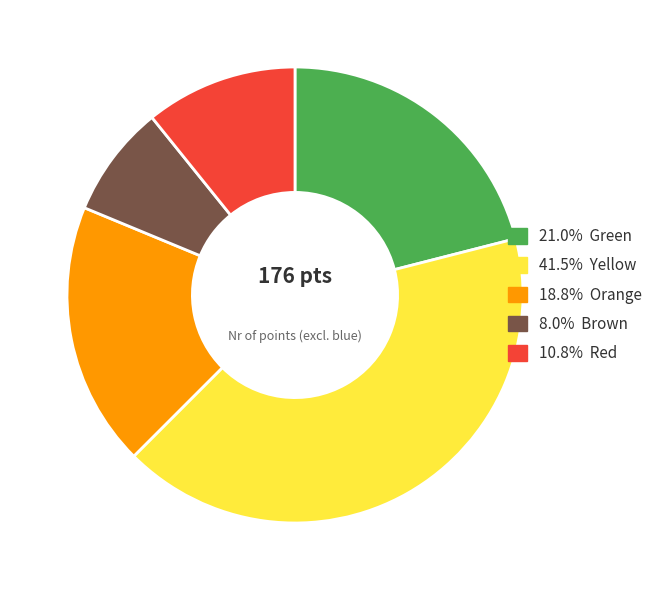

Approximately how many times larger is the value at 18.8% Orange compared to 21.0% Green?

0.9